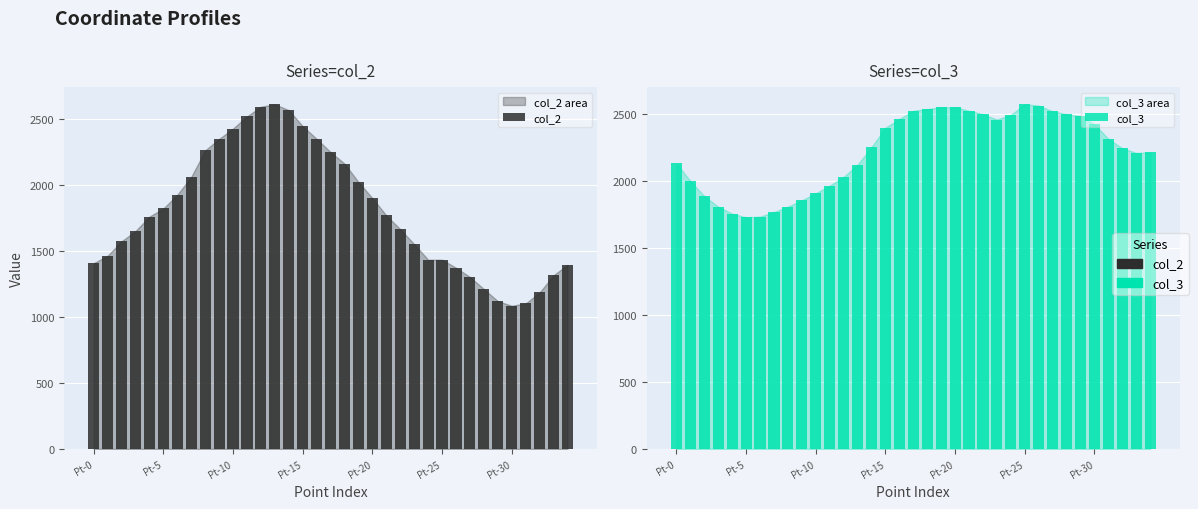

What is the smallest value displayed?

1086.9